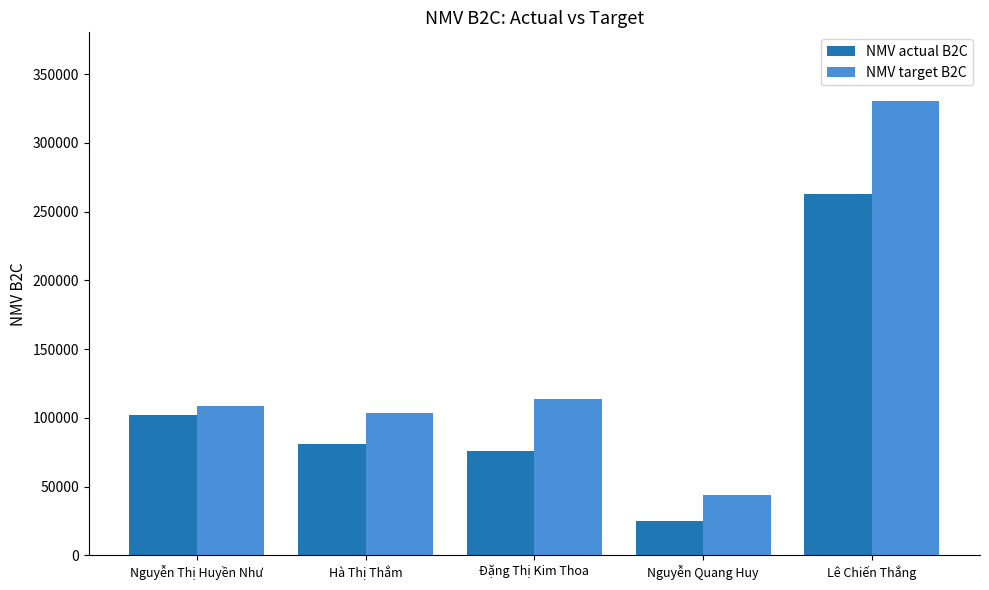

What value does the NMV actual B2C series have at Lê Chiến Thắng?

262507.0